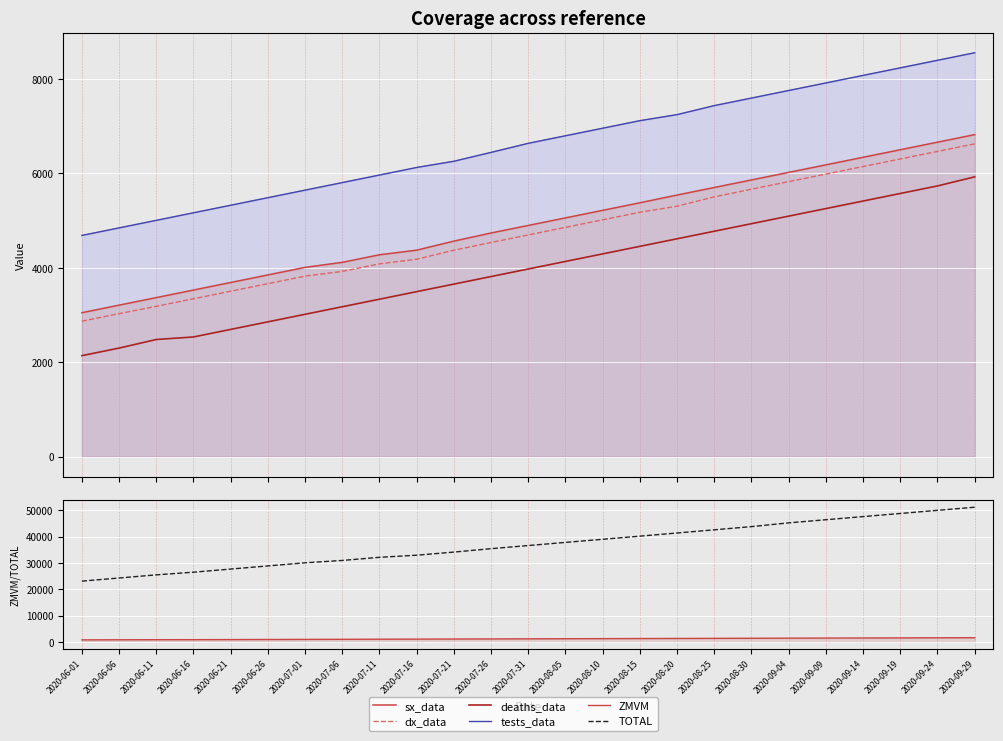

Which category has the lowest value across all series?

2020-06-01